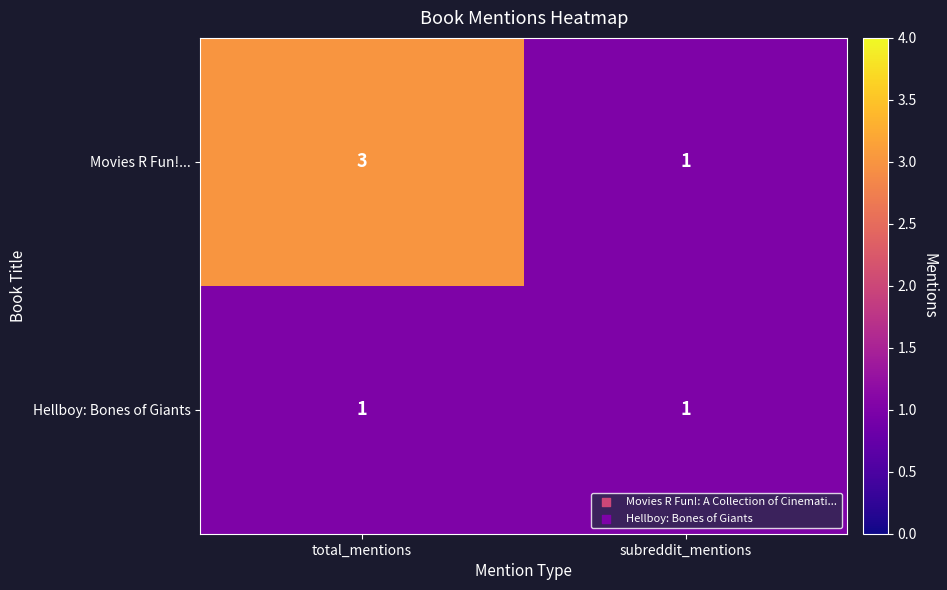

Which series has the widest spread of values?

Movies R Fun!...